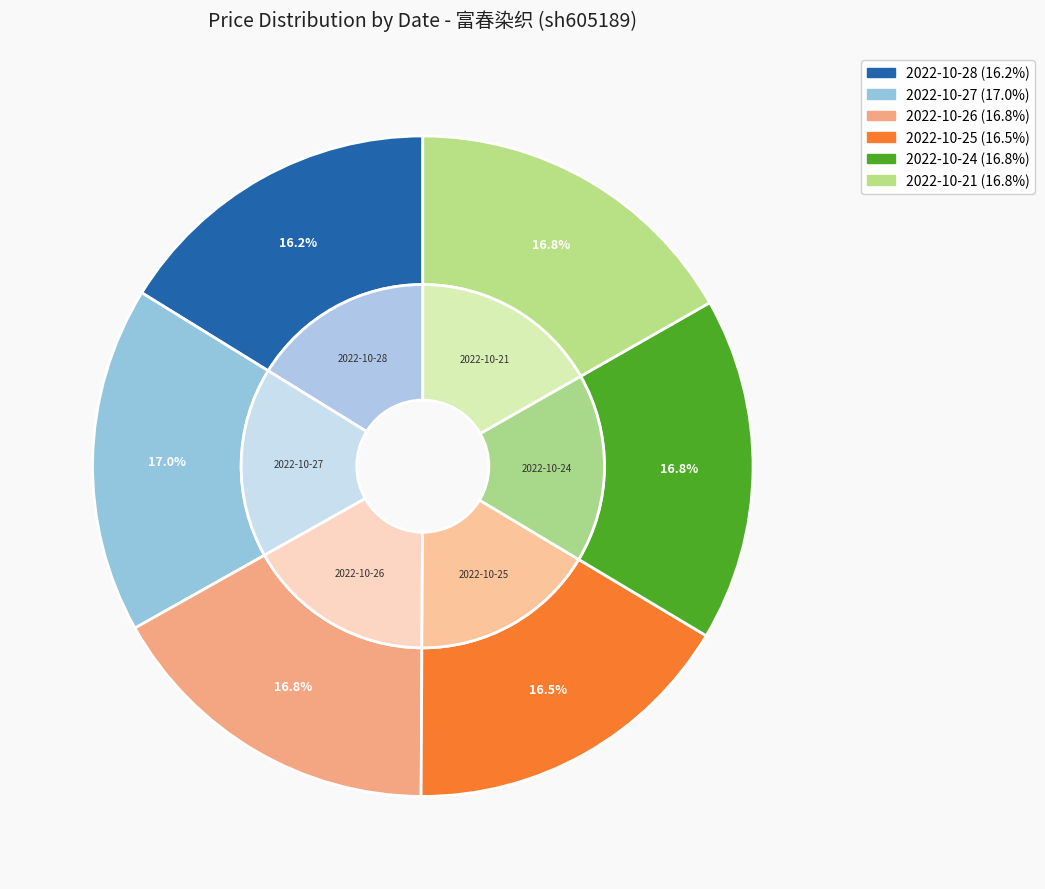

How many segments does this pie chart have?

6